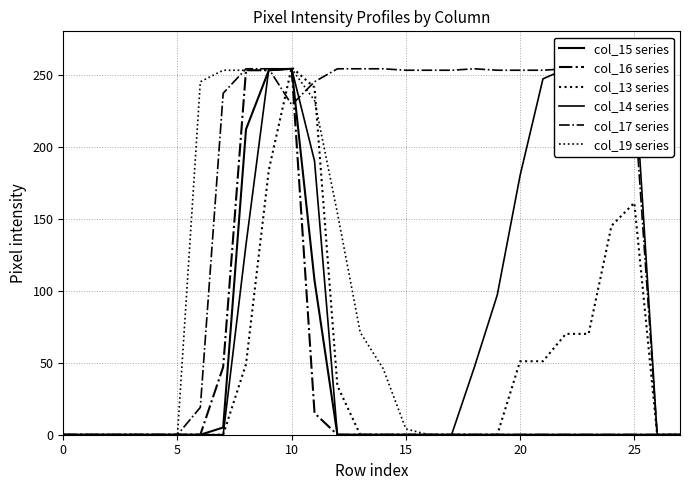

How many lines are shown in the chart?

6